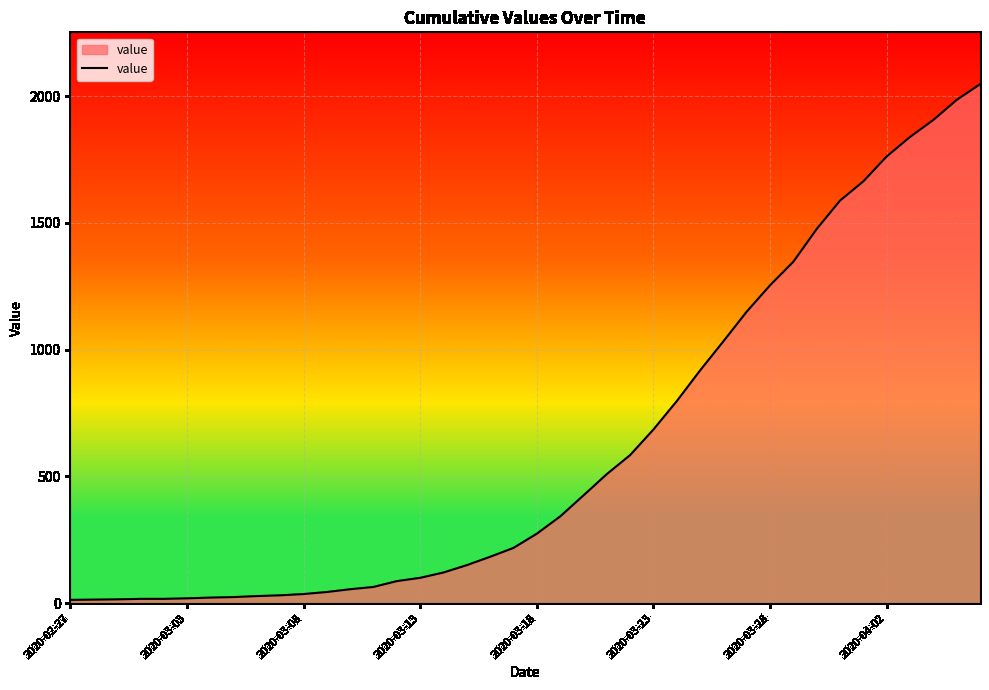

How many lines are shown in the chart?

1